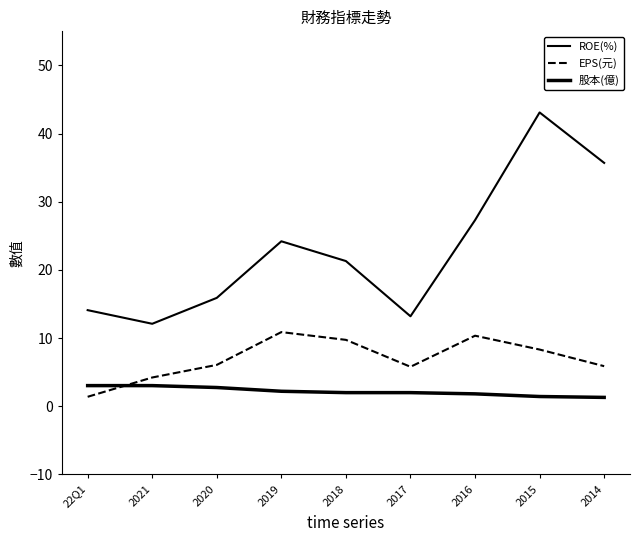

Which series changed the most between 2015 and 2014?

ROE(%)